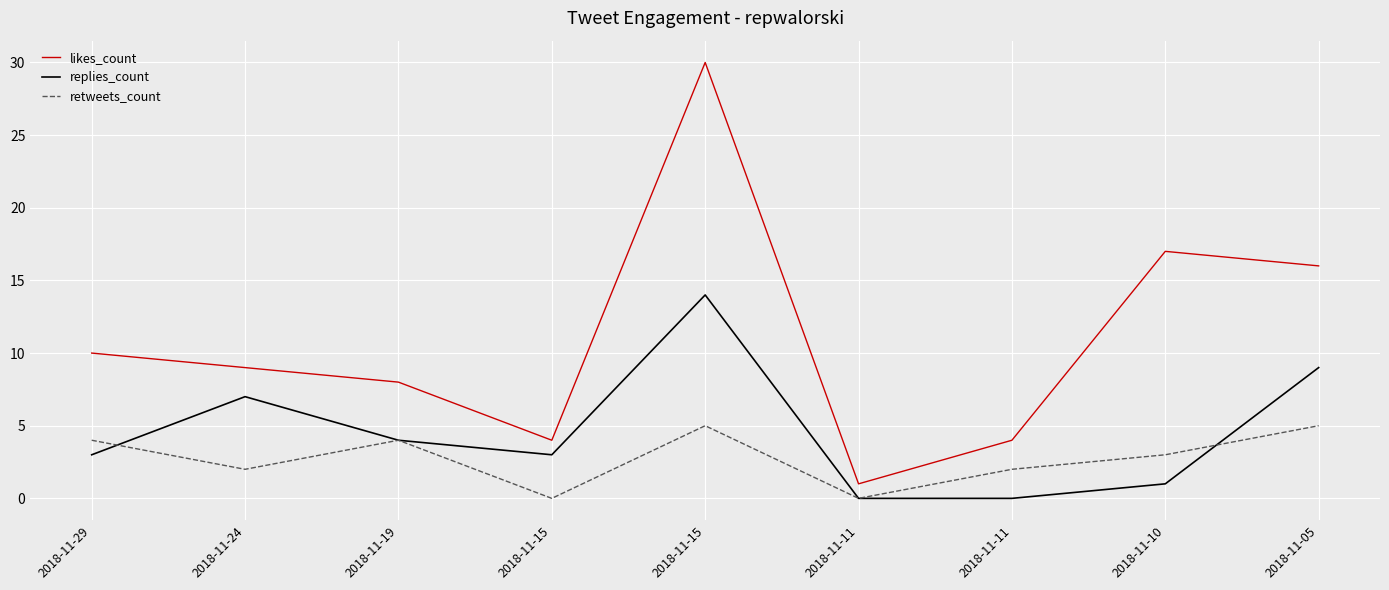

What is the sum of all retweets_count values?

25